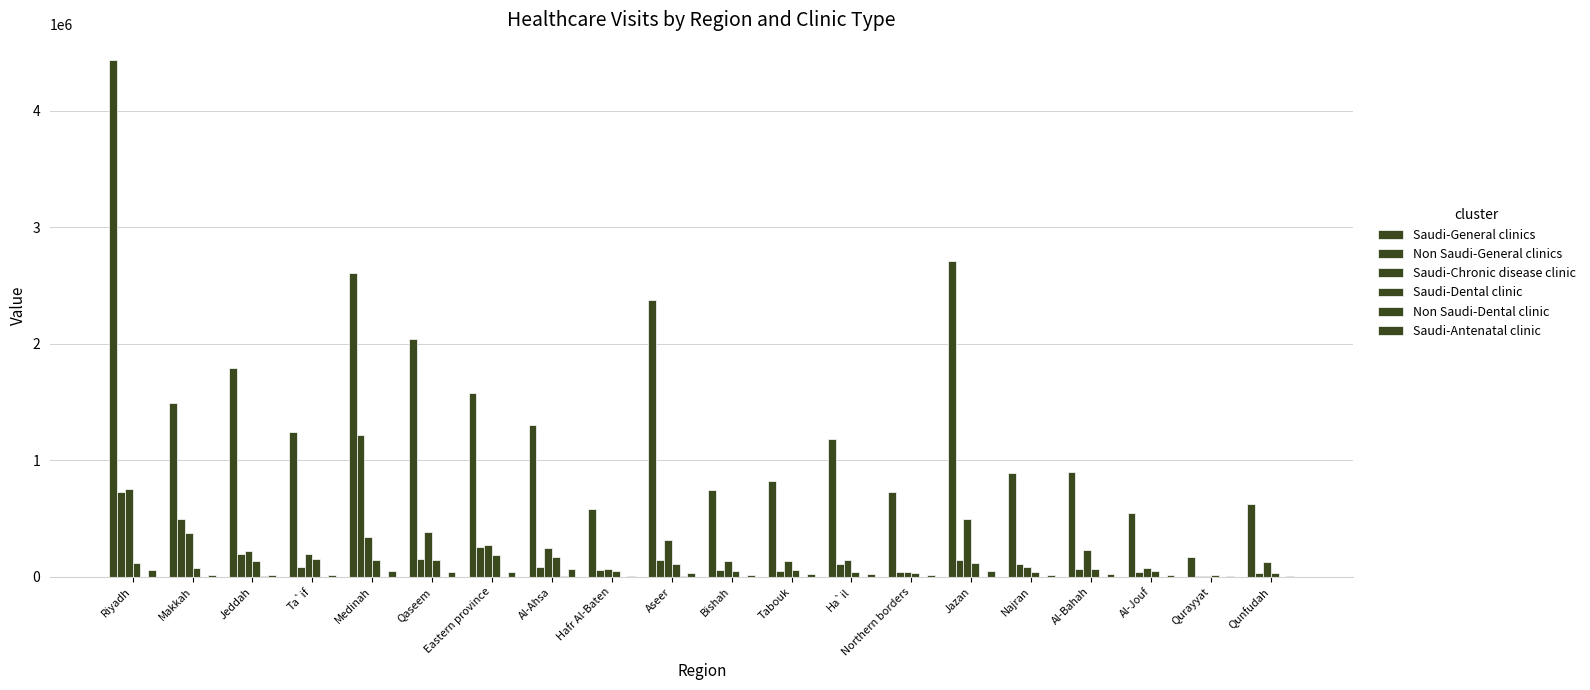

Count the number of categories in the chart.

20